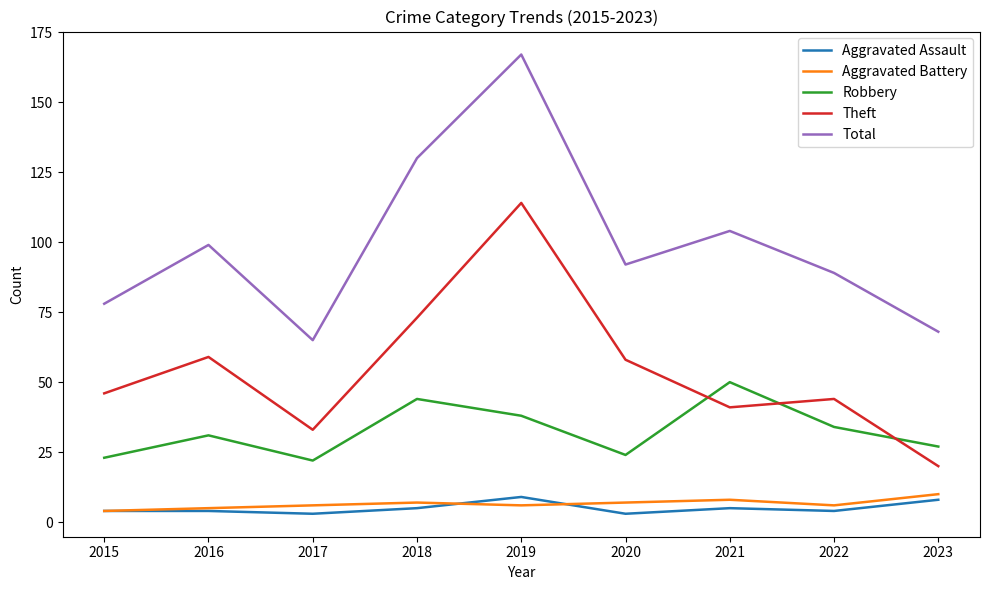

The Aggravated Battery series shows 6 at 2019. True or false?

True